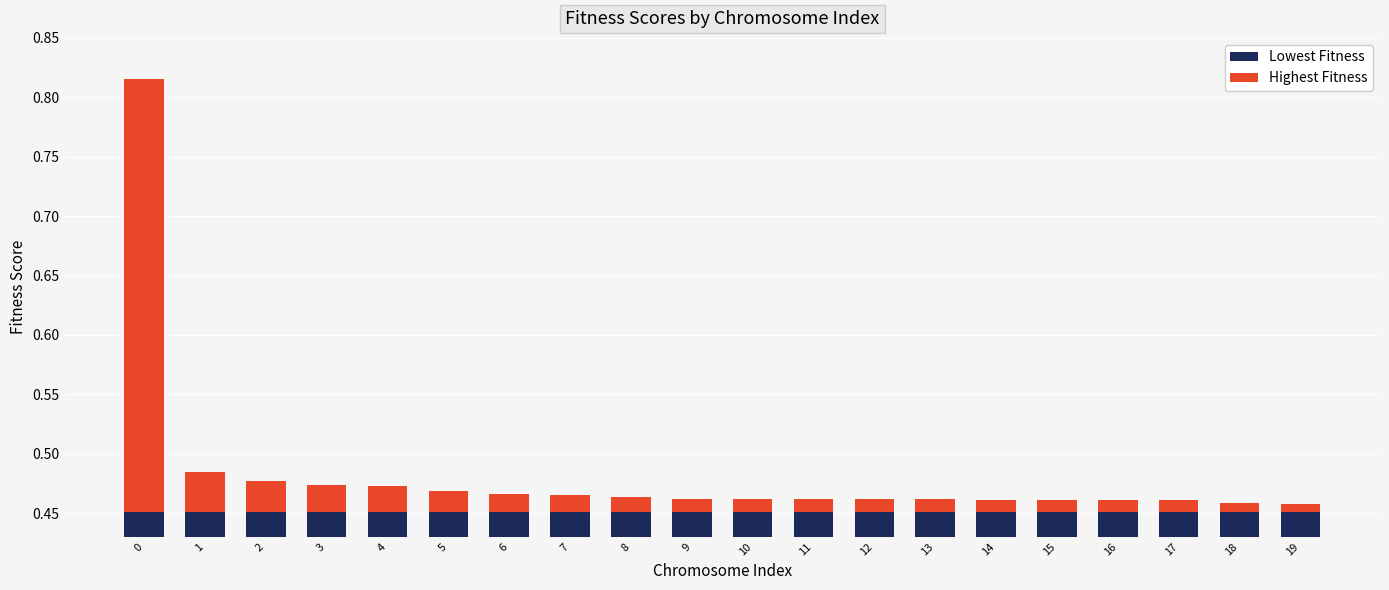

How many groups of bars are there?

20